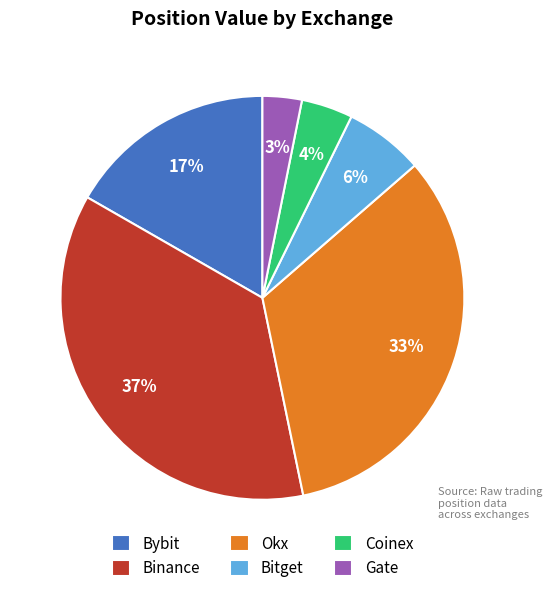

What percentage is the Coinex slice, to the nearest percent?

4%